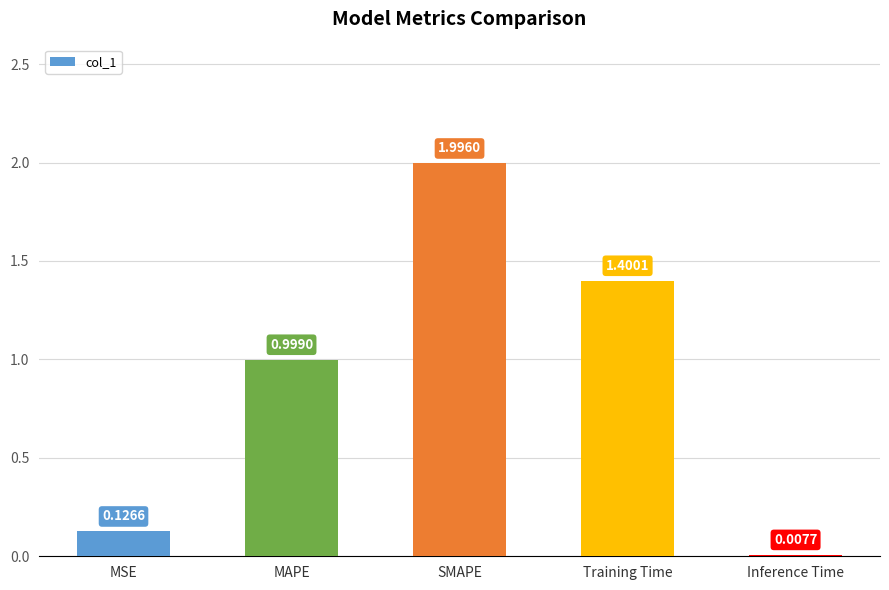

What is the sum of the values at SMAPE and Inference Time?

2.0